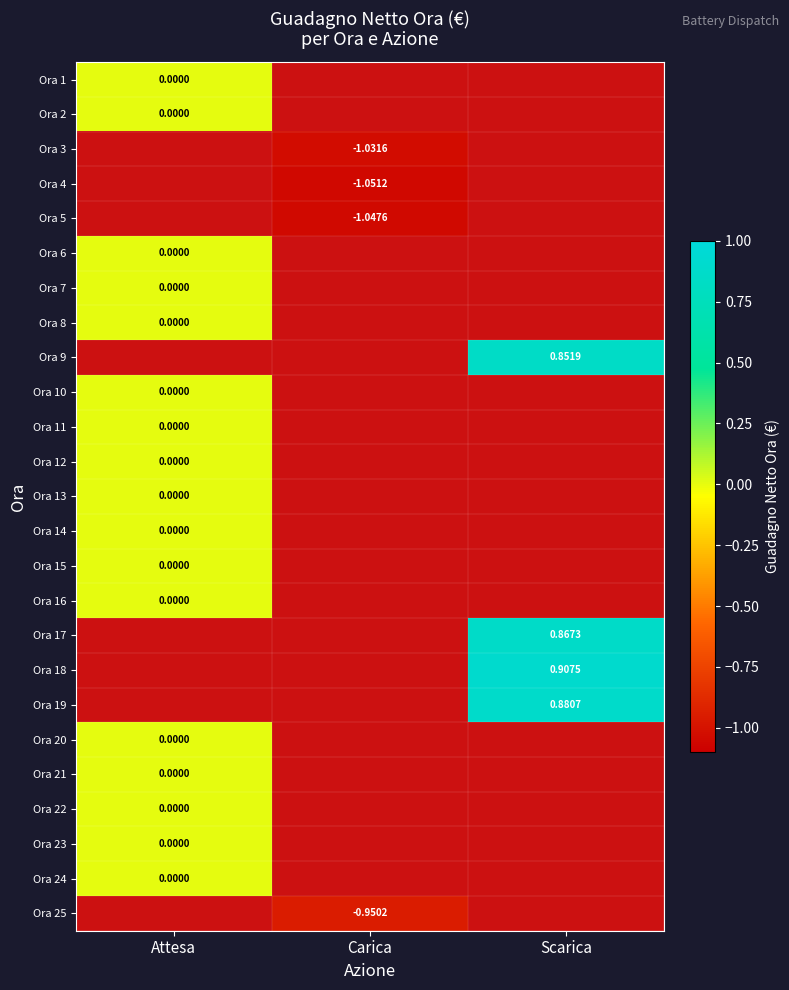

What is the smallest value displayed?

-1.1